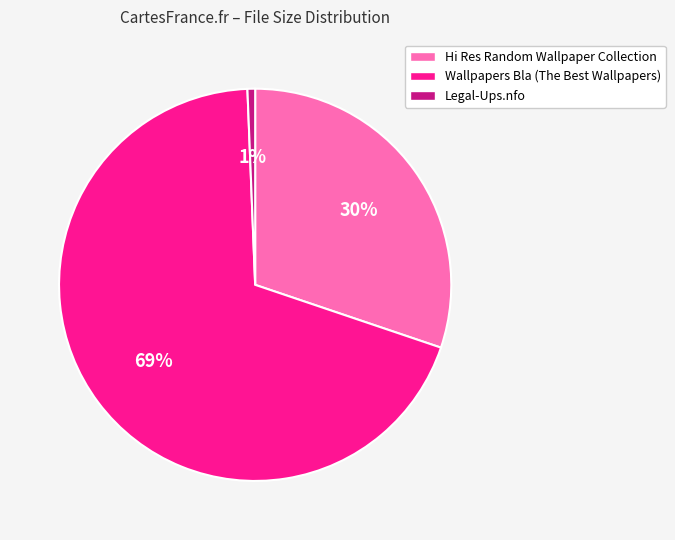

True or false: Hi Res Random Wallpaper Collection accounts for 39% of the total.

False